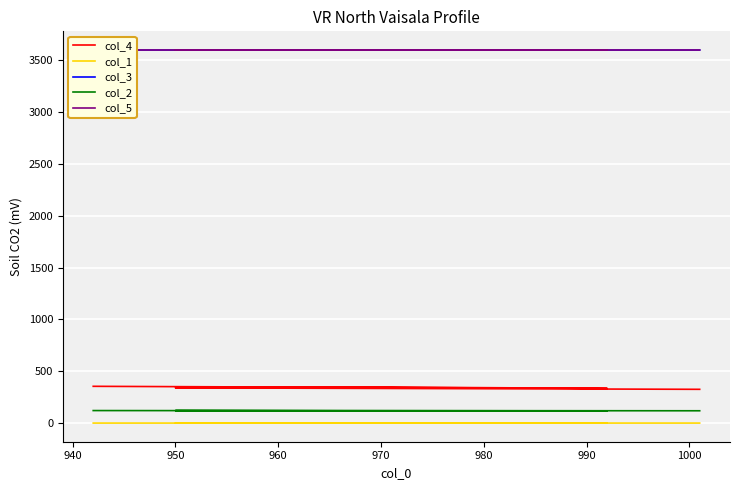

At how many categories does at least one series exceed 217?

5